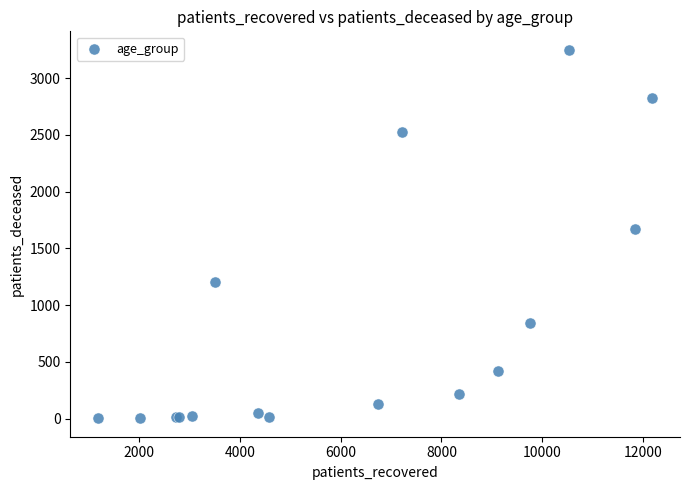

What Y value in the scatter plot is closest to 1626?

1673